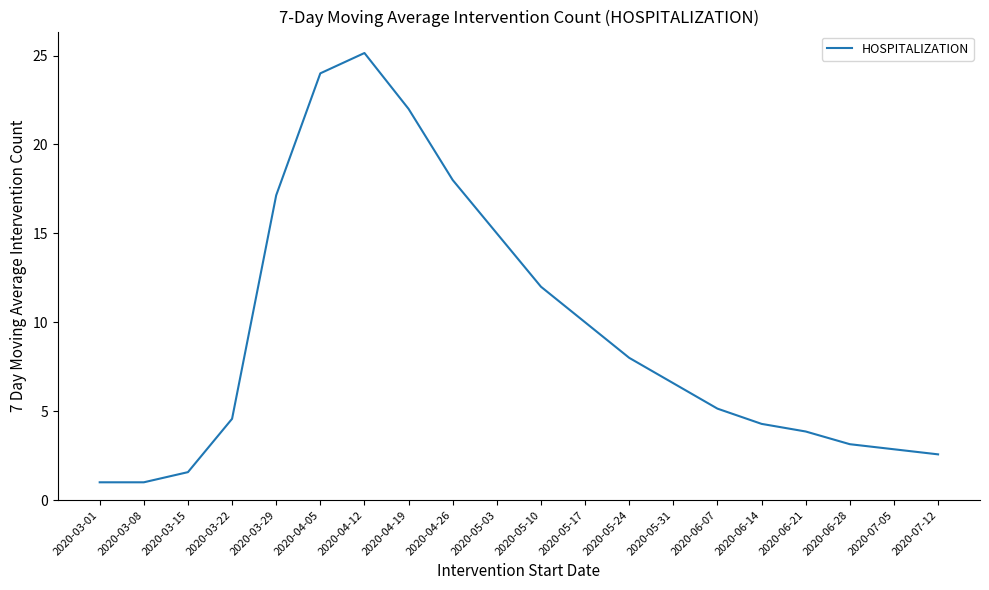

What is the smallest value displayed?

1.0